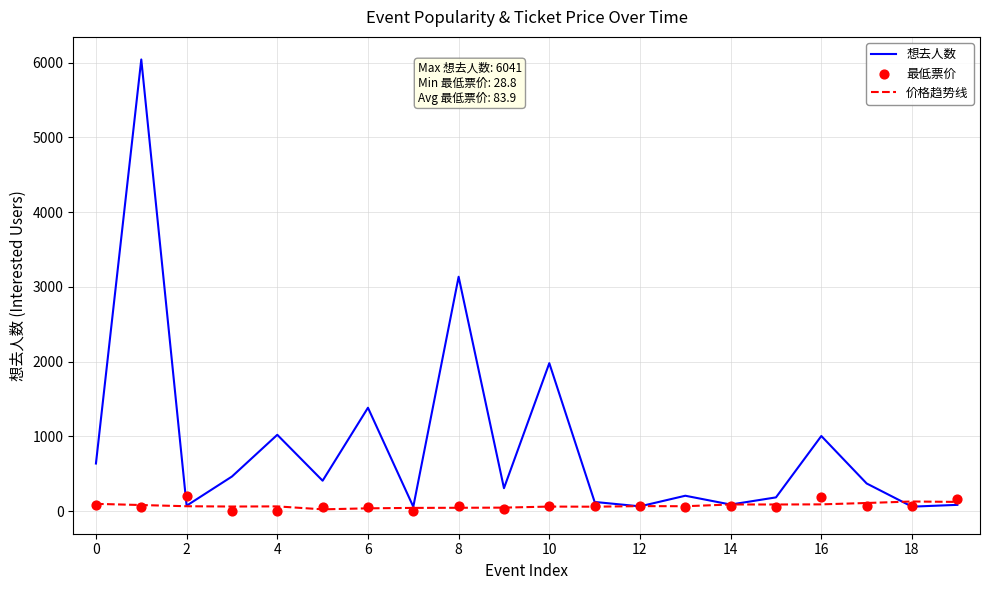

Which series contains the highest Y value?

想去人数